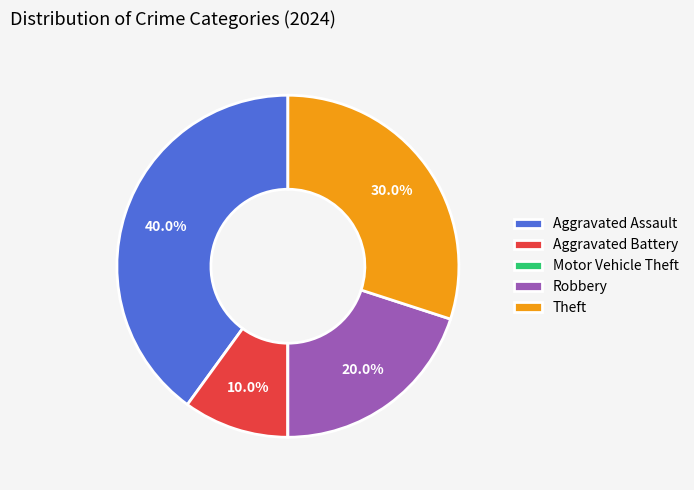

The Aggravated Assault slice represents 40% of the pie. True or false?

True